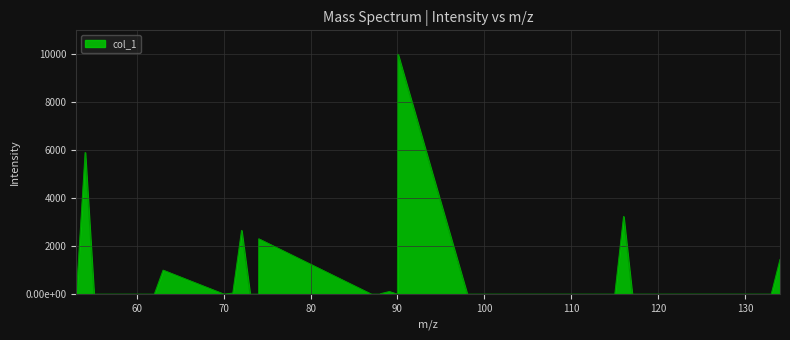

List the labels in order of value, smallest first.

53.026549, 99.008217, 101.023867, 115.026941, 60.992567, 132.02968, 57.021463, 133.037505, 73.016377, 55.042199, 89.995306, 101.011291, 100.016042, 62.000392, 61.028953, 118.026606, 86.995641, 73.052763, 117.018781, 119.021855, 70.029288, 74.000392, 88.003466, 98.024202, 60.021128, 88.039852, 71.037113, 89.047677, 63.008217, 134.04533, 74.024202, 72.044938, 116.034766, 54.034374, 90.055502